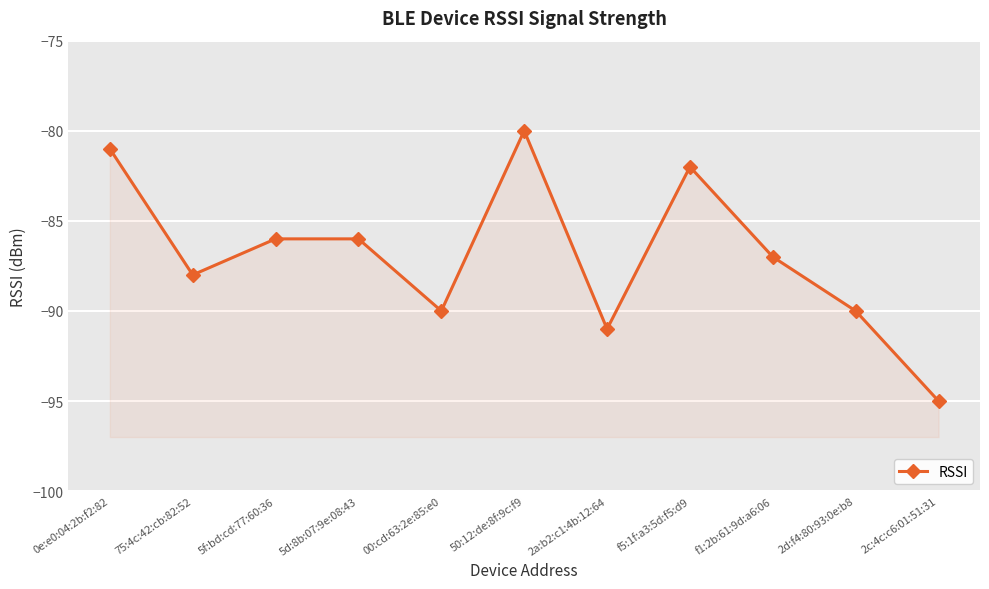

Reading right to left, extract all data points from this chart.

-95	-90	-87	-82	-91	-80	-90	-86	-86	-88	-81